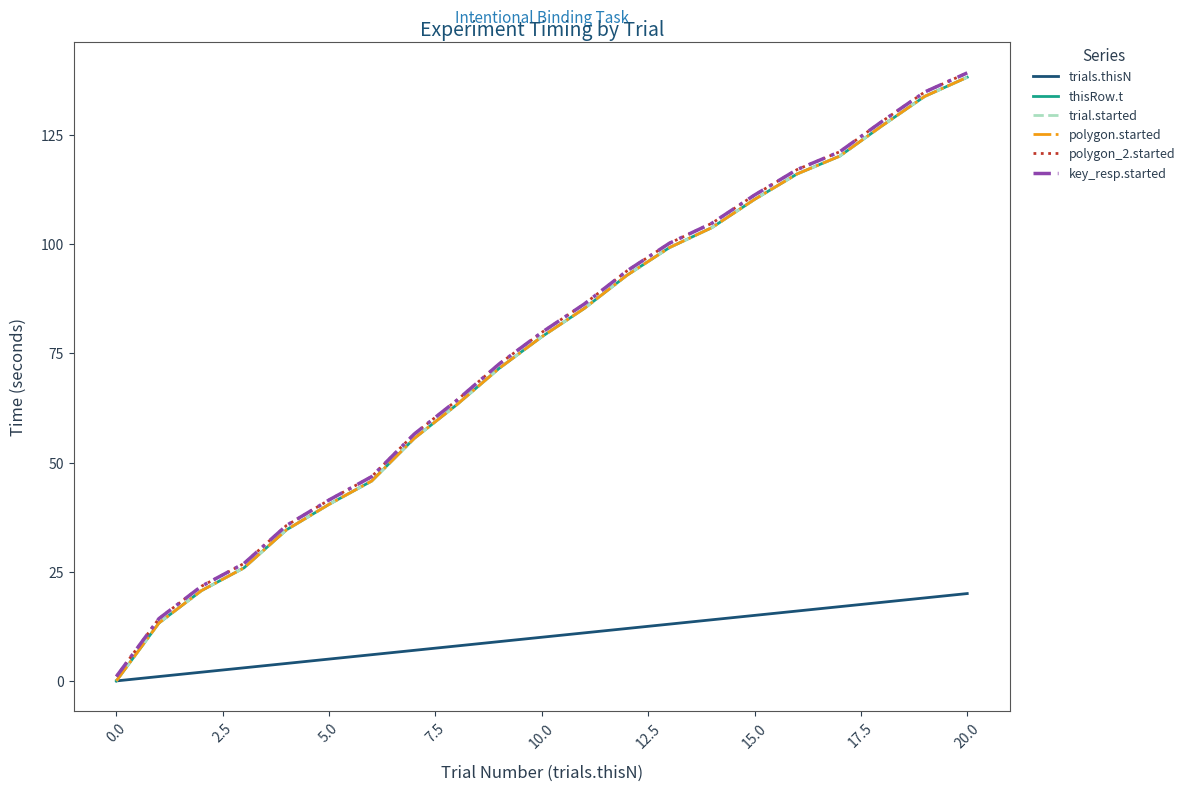

Does the chart have visible grid lines?

No